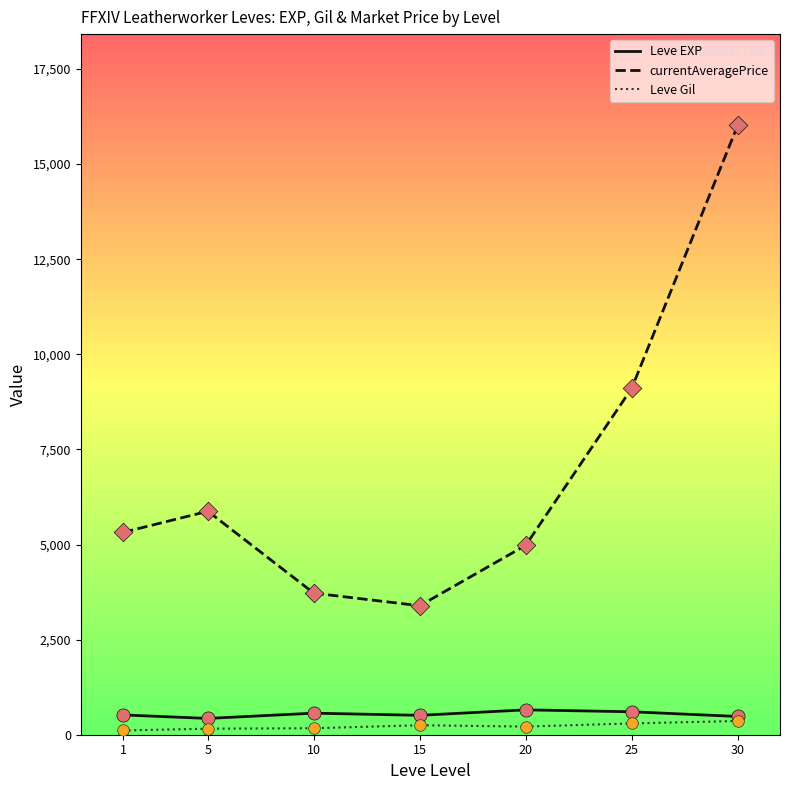

Is the value of Leve Gil at 20 greater than the value of currentAveragePrice at 30?

No